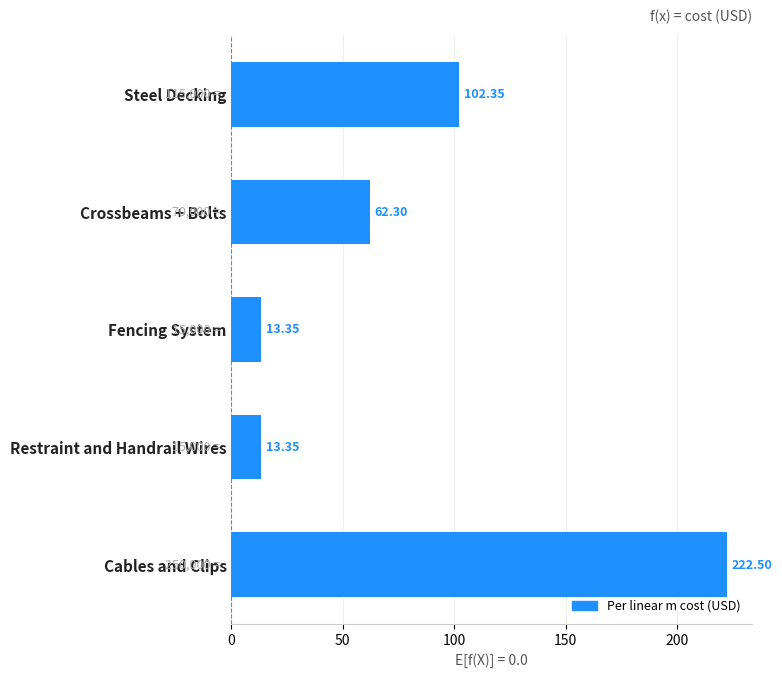

What is the ratio of the value at Steel Decking to the value at Crossbeams + Bolts?

1.6